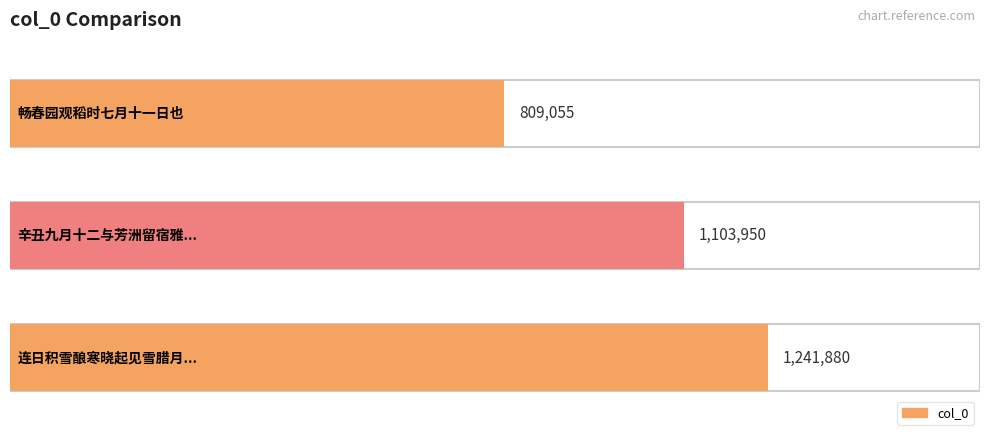

What is the ratio of the value at 畅春园观稻时七月十一日也 to the value at 连日积雪酿寒晓起见雪腊月十一日也?

0.7